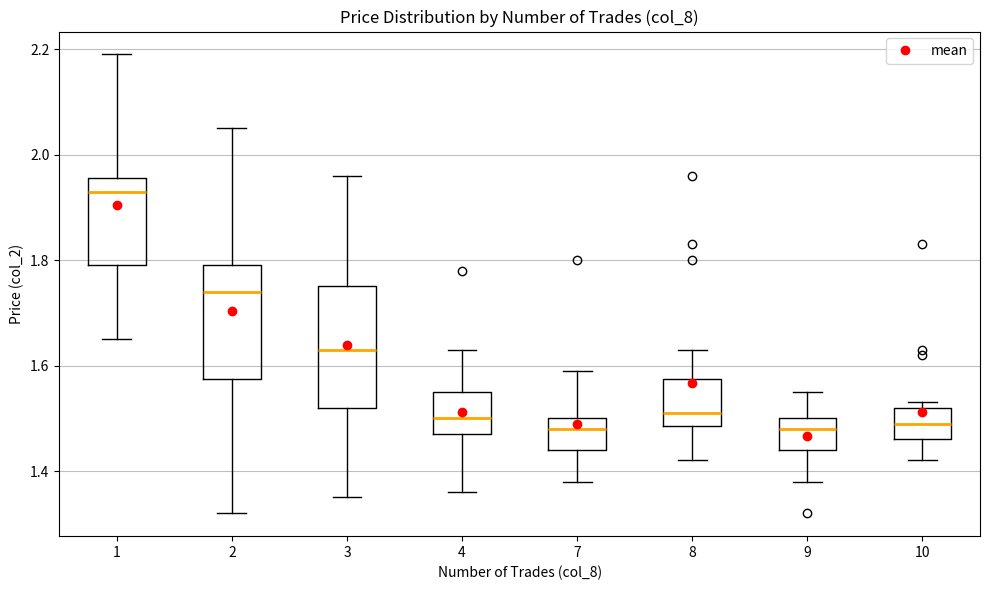

Where is the lower edge of the box at x = 10 on the y-axis? The values are not printed on the chart, so give them approximately, as read against the axis.

1.46